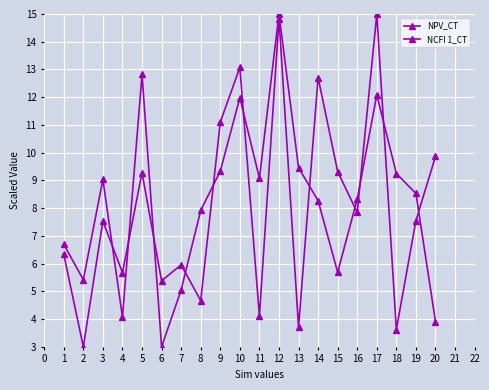

What is the minimum value for NCFI 1_CT?

3.0